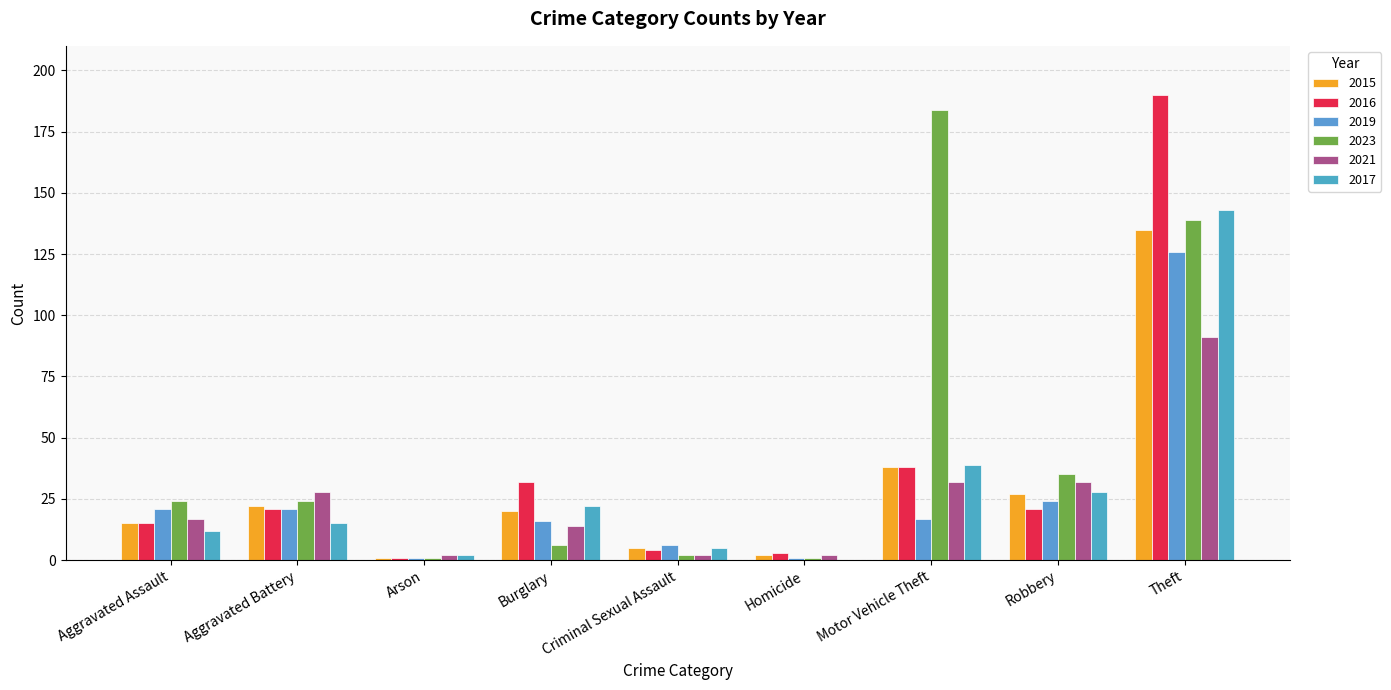

What is the highest value of the 2017 series?

143